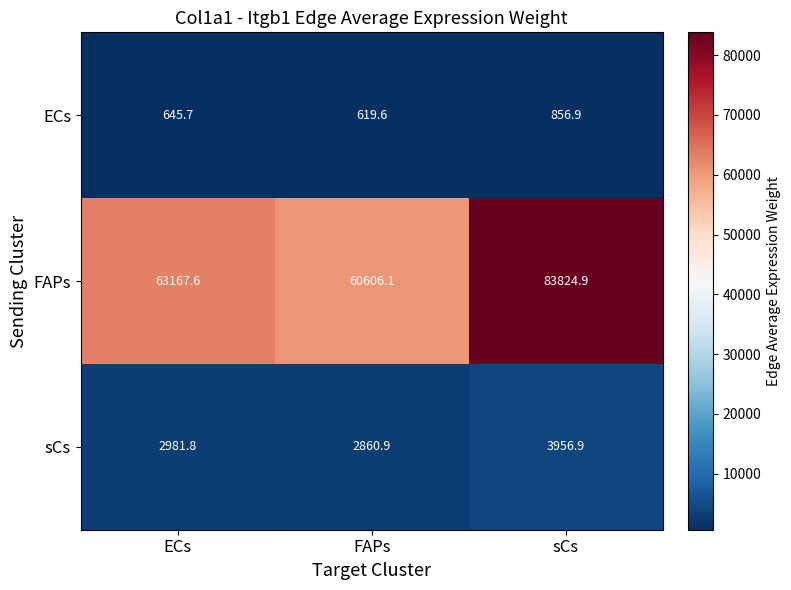

Between FAPs and sCs, which series saw the biggest shift?

FAPs